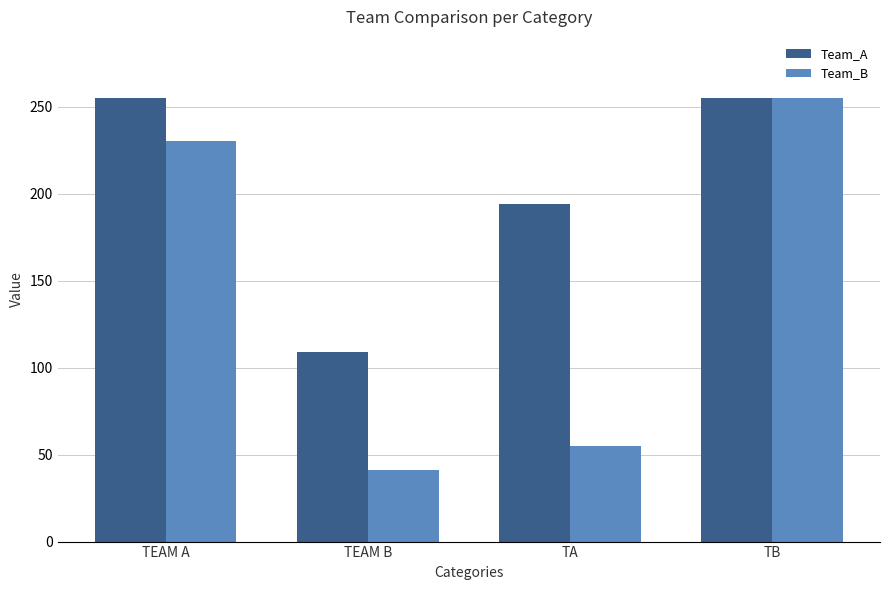

What is the highest value of the Team_A series?

255